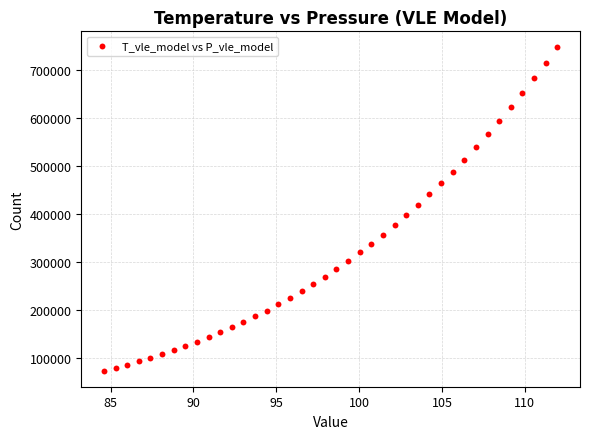

What is the range of Y values (max minus min)?

673125.5